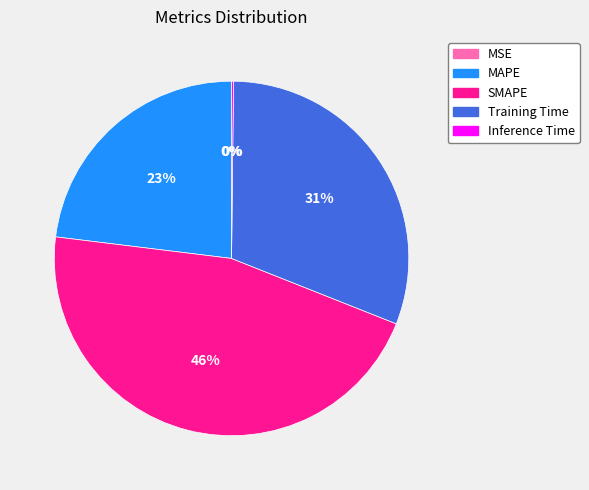

Do SMAPE and MAPE together represent more than half of the pie?

Yes